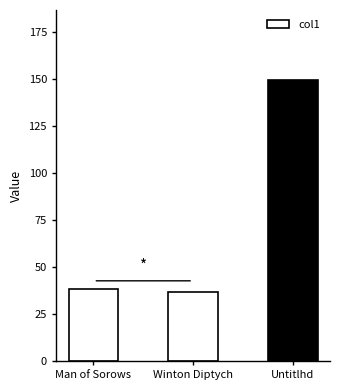

What is the label of the 1st bar from the left?

Man of Sorows